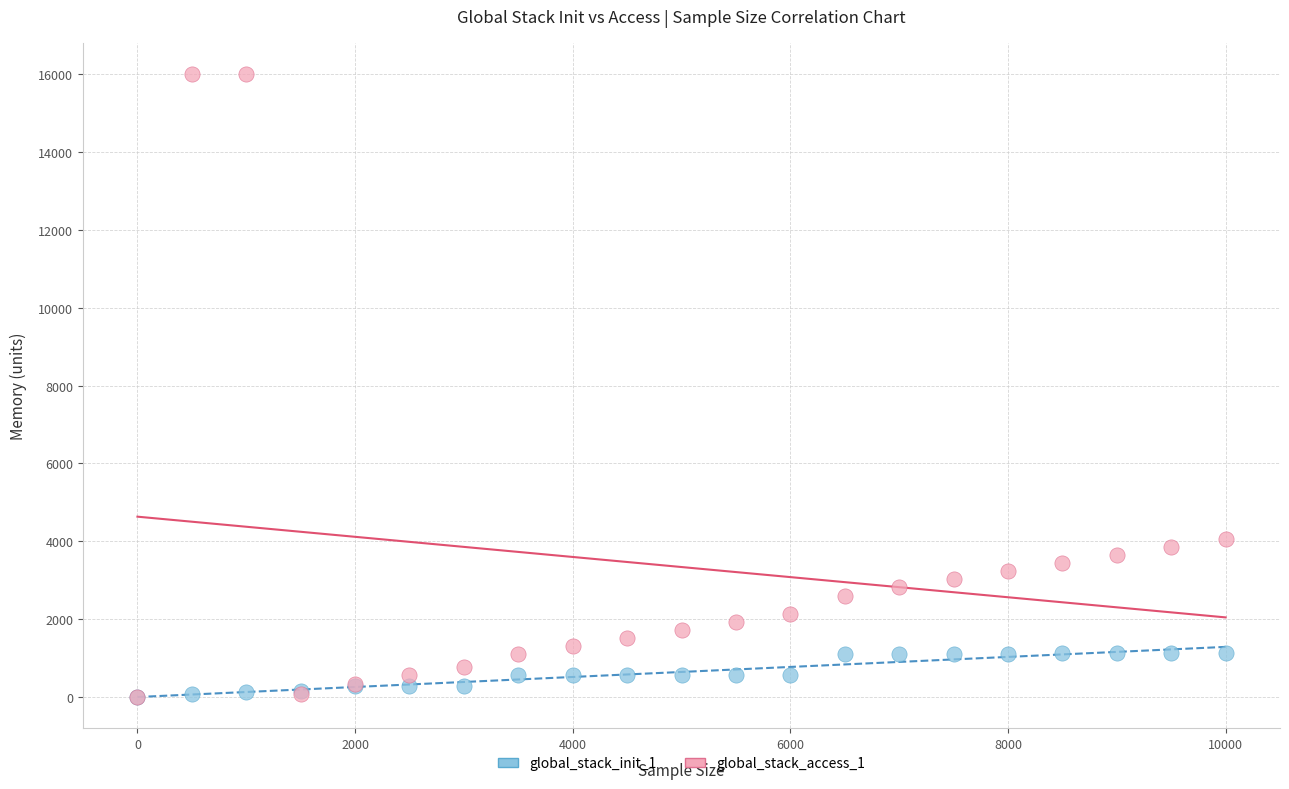

What are all the series names shown in the legend?

global_stack_init_1, global_stack_access_1